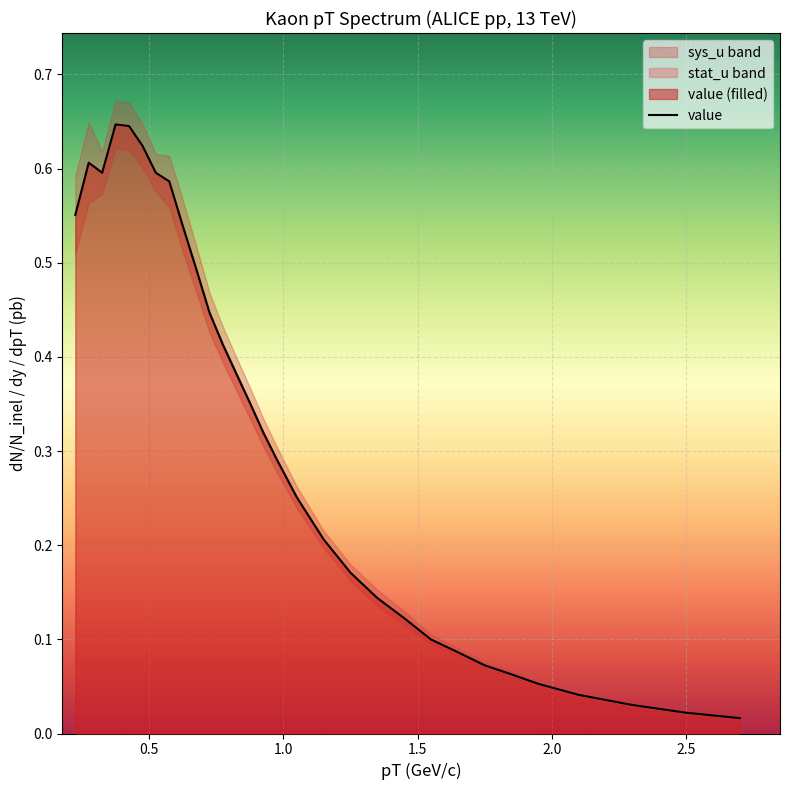

What is the value of the 5th point from the left?

0.6